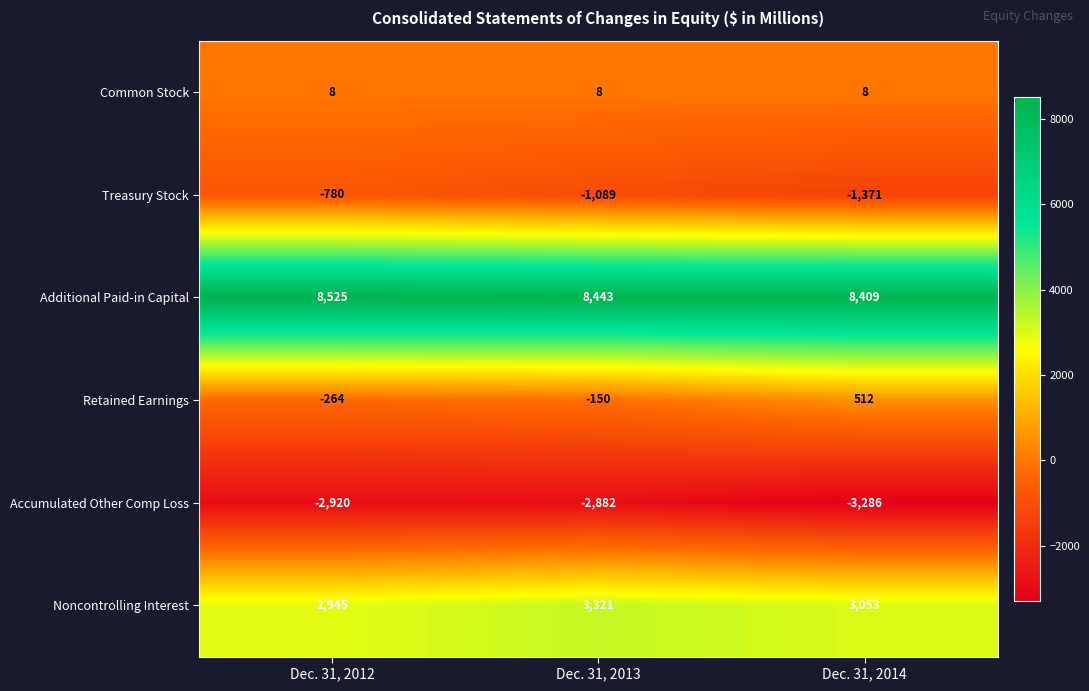

What is the sum of all Common Stock values?

24